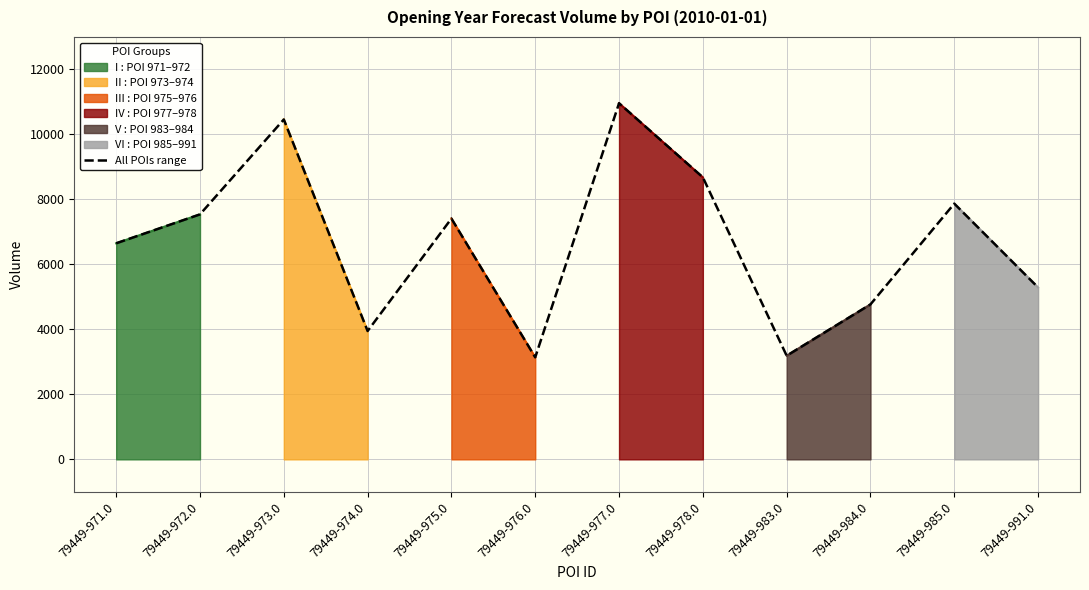

Which has a higher value, 79449-971.0 or 79449-973.0?

79449-973.0